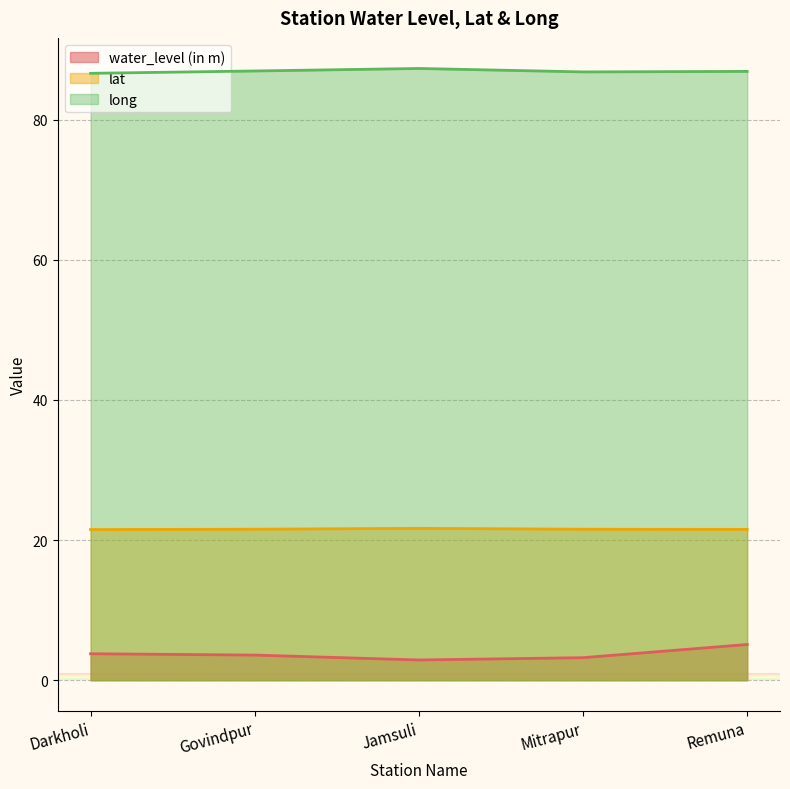

What is the sum of the lat values at Mitrapur and Darkholi?

43.0